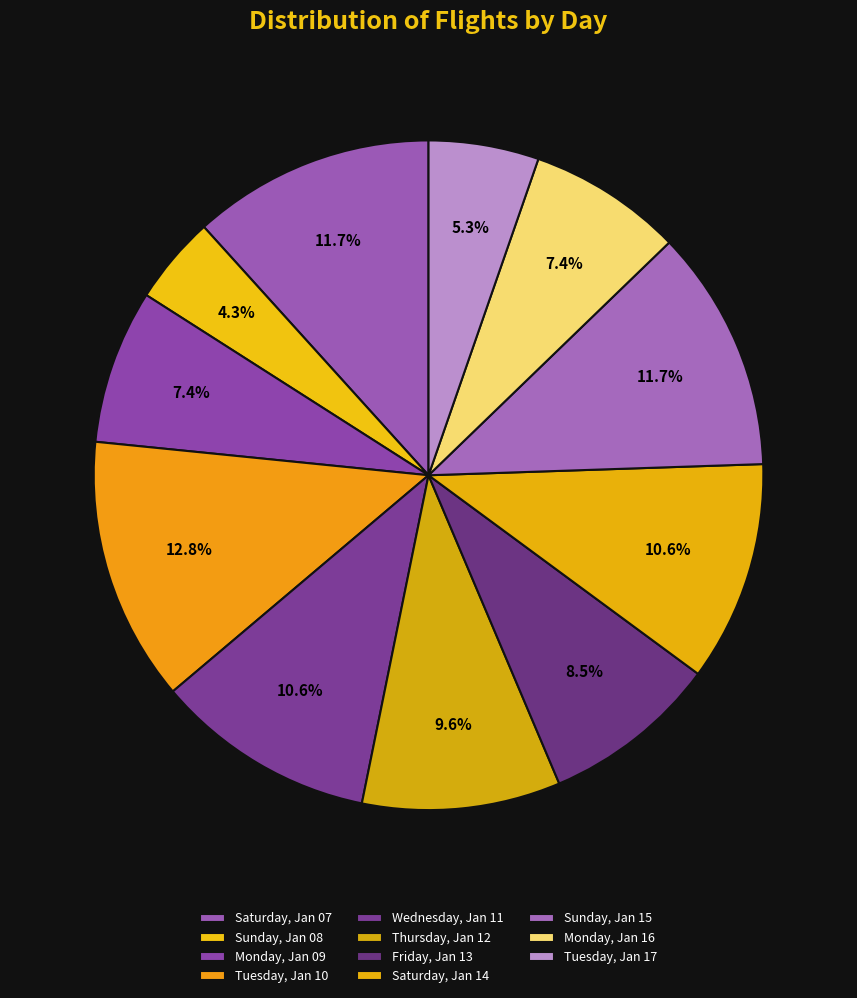

Does any single category account for the majority?

No